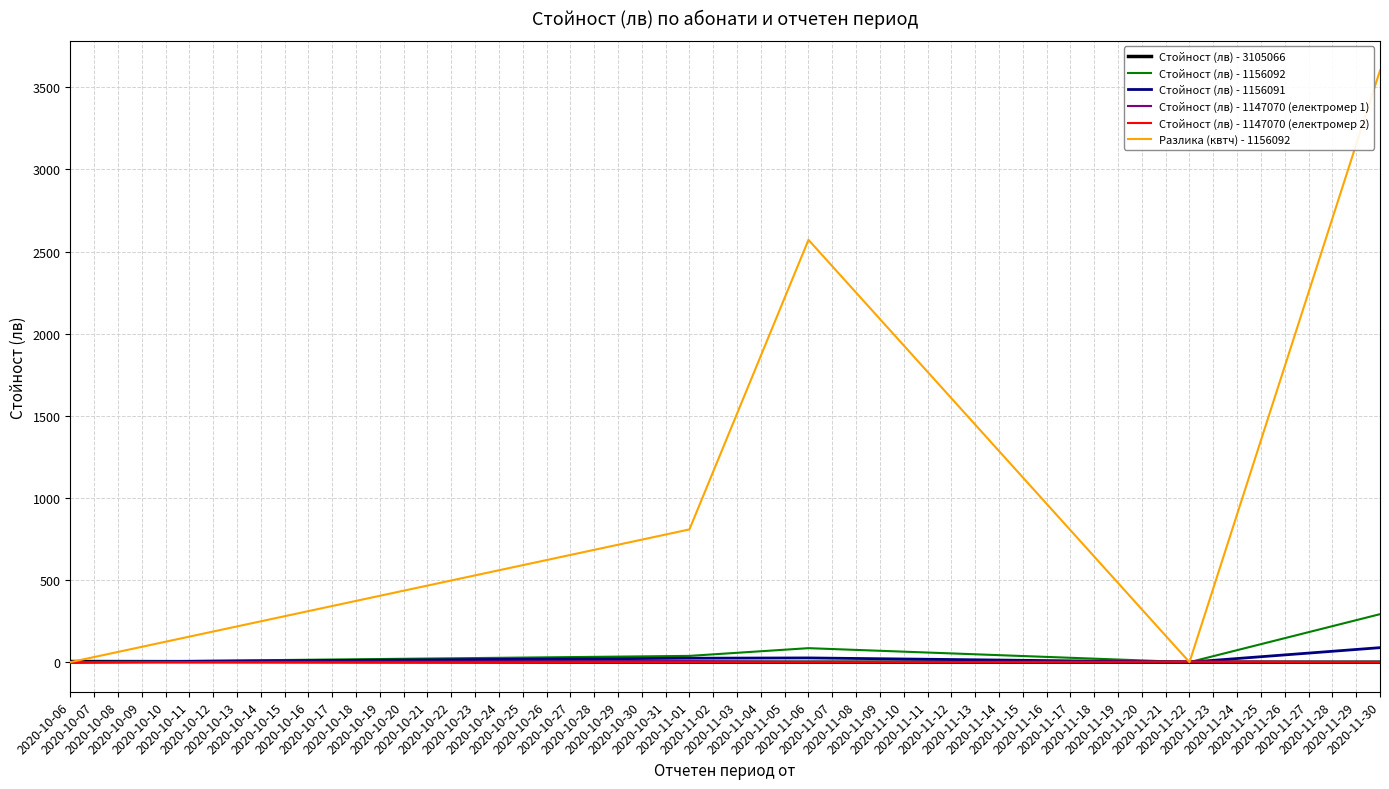

Which series has the largest total across all categories?

Разлика (квтч) - 1156092